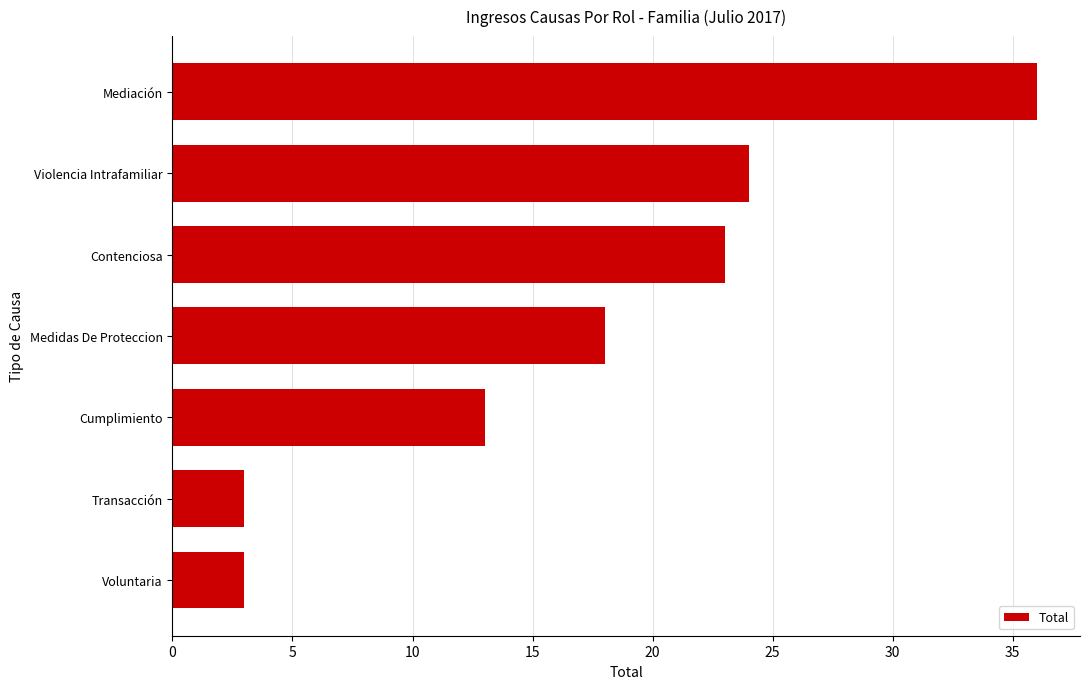

True or false: the data shows 5 at Violencia Intrafamiliar.

False